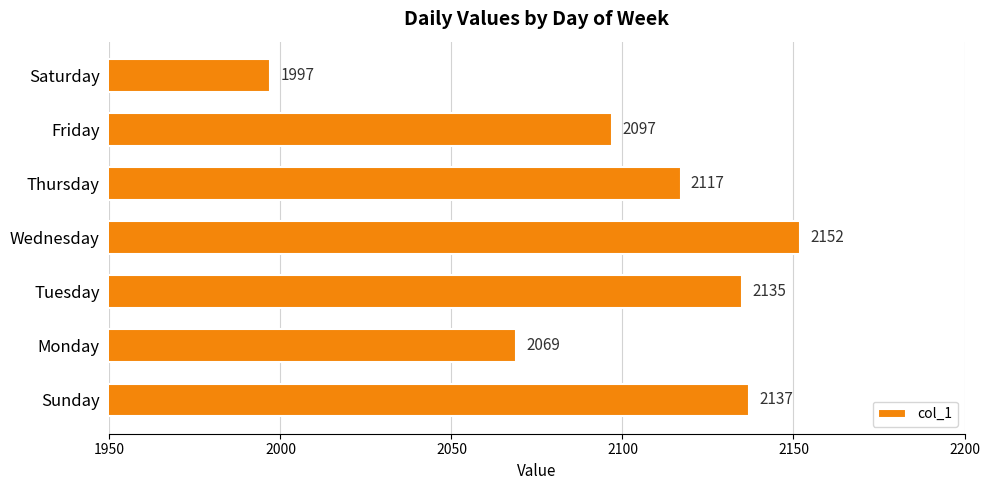

At which category does the chart reach its minimum across all series?

Saturday